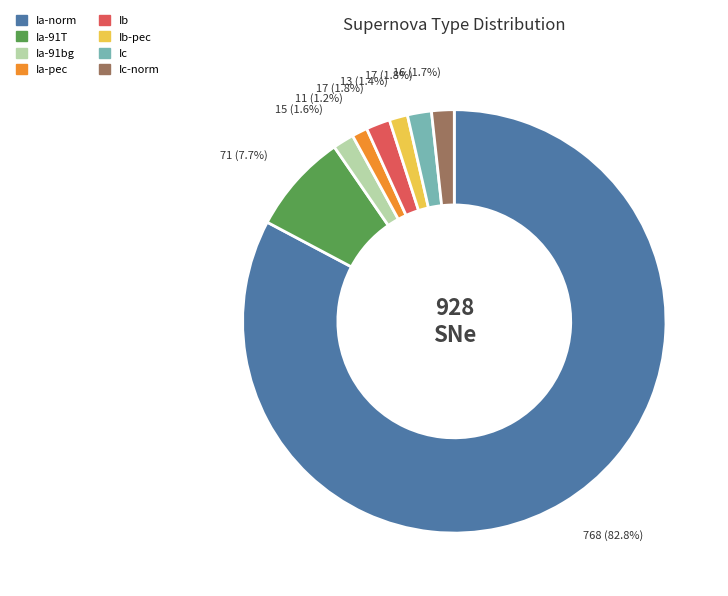

What is the majority slice?

Ia-norm